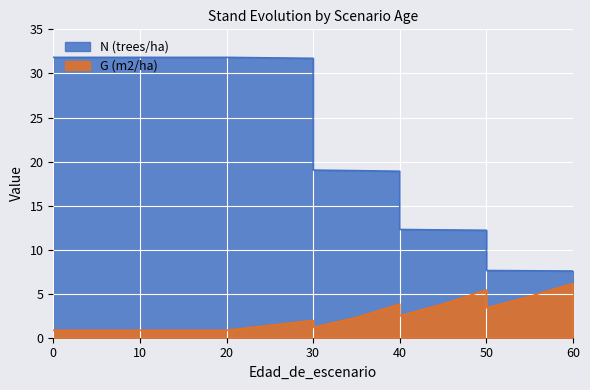

What is the value of the N (trees/ha) point at the 14th from the left?

12.2